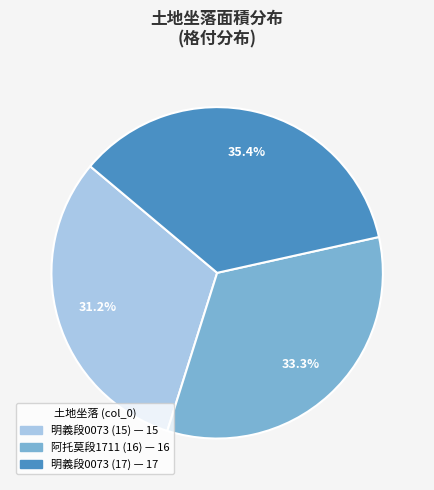

Is there a majority slice in this chart?

No